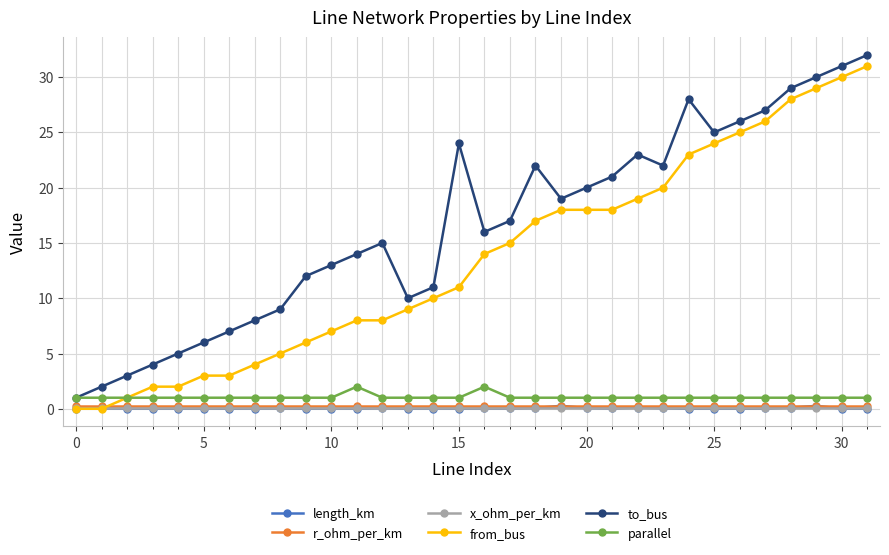

Which series has the largest total across all categories?

to_bus